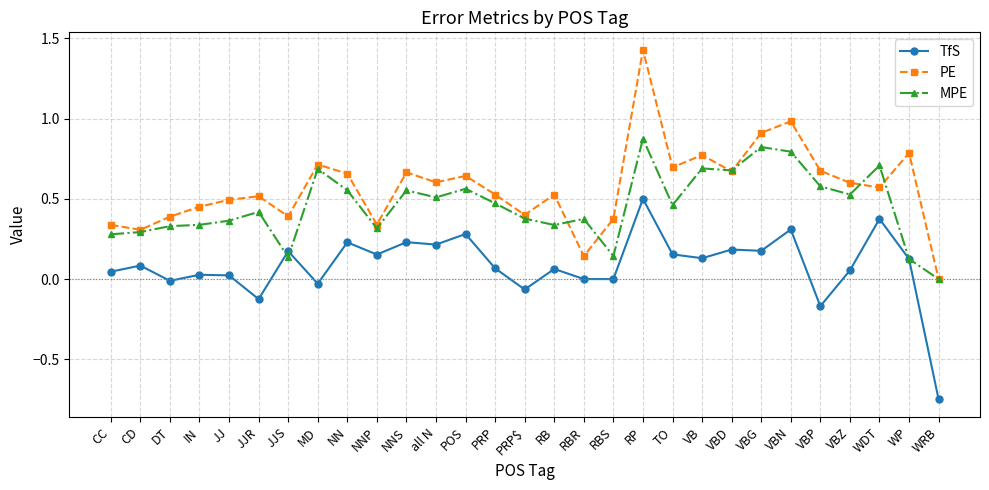

What is the label of the 11th point from the left?

NNS